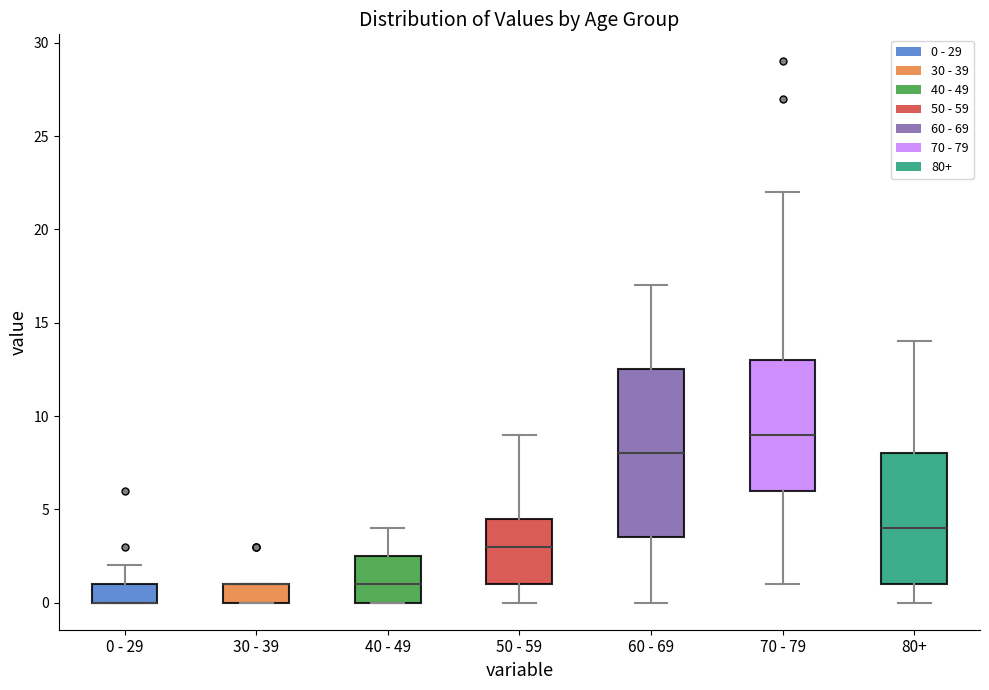

Where does the upper whisker of the box for 80+ end on the y-axis? The values are not printed on the chart, so give them approximately, as read against the axis.

14.0